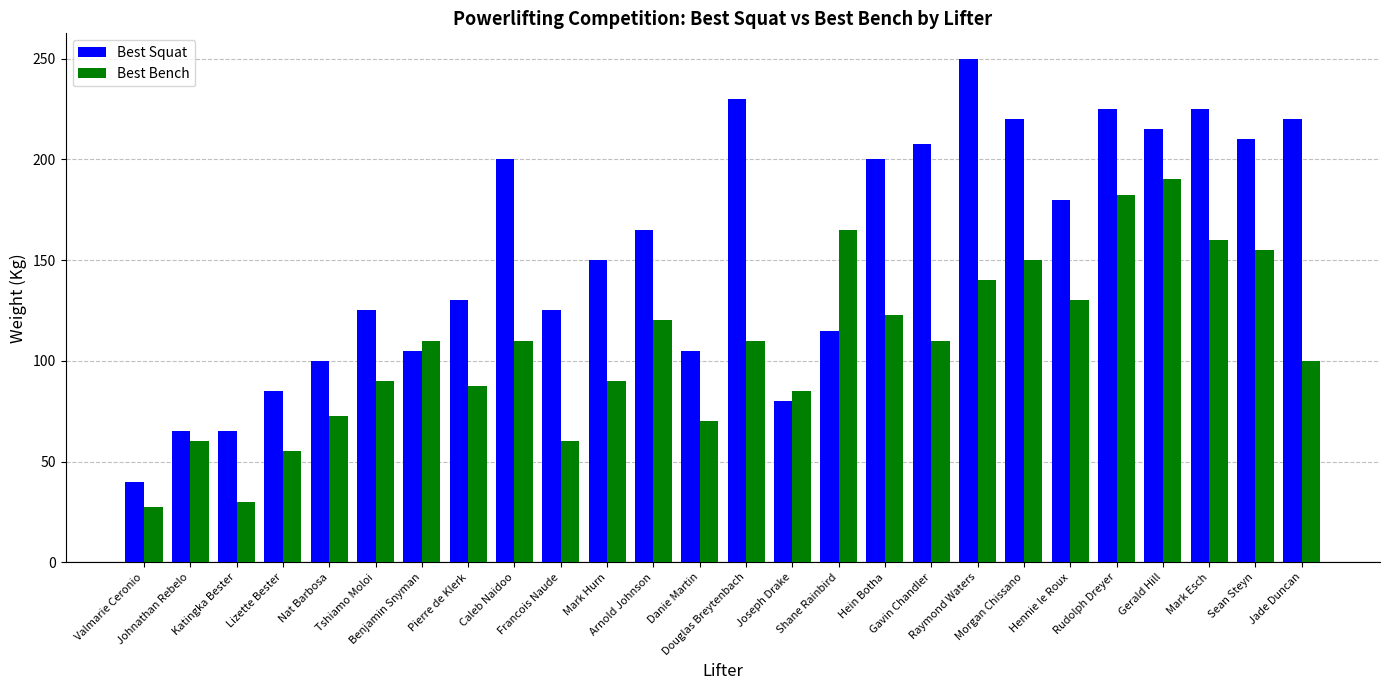

The value of Best Squat at Gavin Chandler is 207.5. True or false?

True